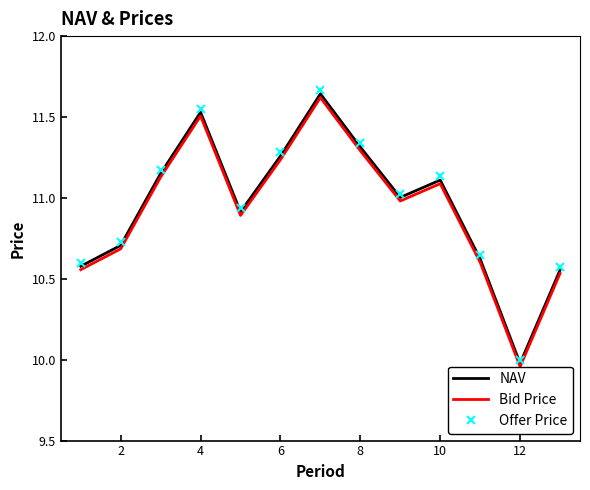

At which label does Offer Price reach its minimum?

12